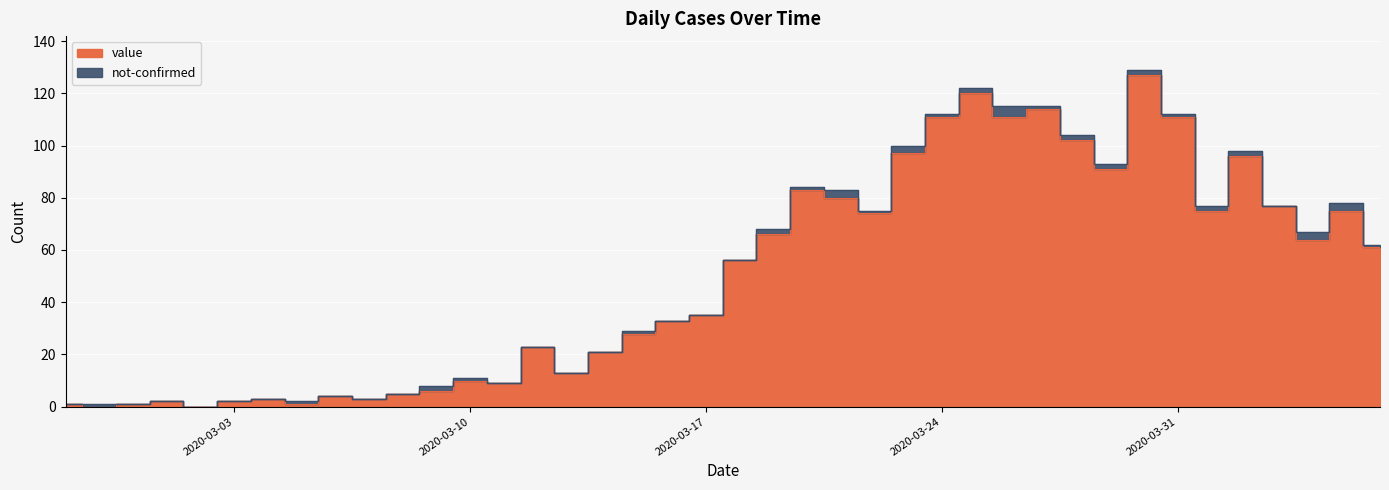

Where does the data first go above 56?

2020-03-19